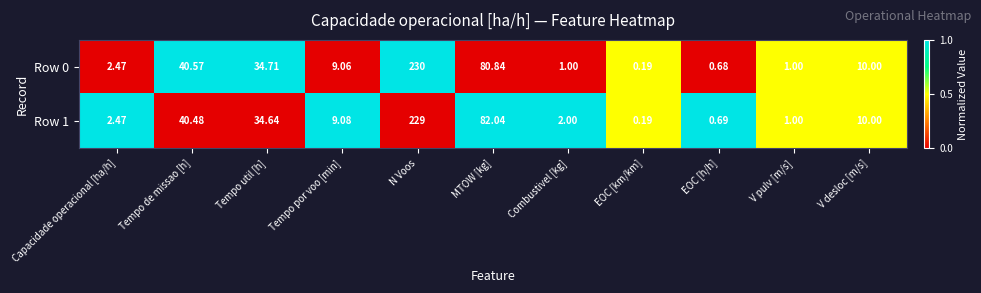

Where does the Row 0 series first go above 9?

Tempo de missao [h]